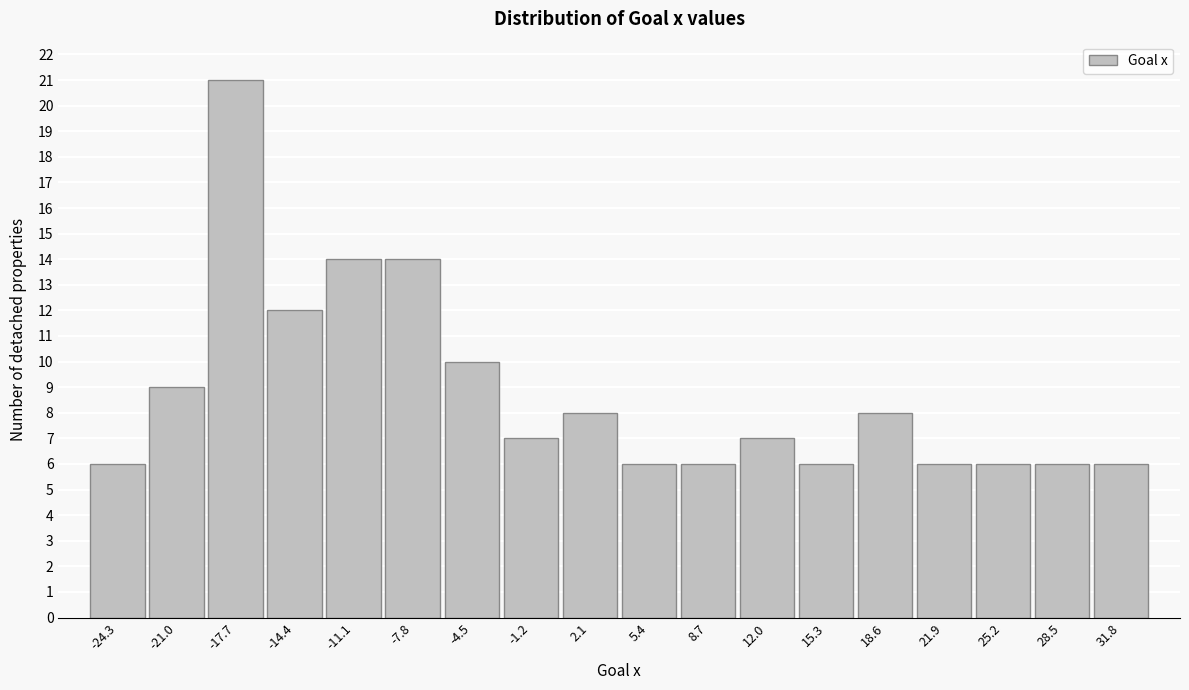

Reading left to right, transcribe this chart: for each bar, give the range it covers on the x-axis and its height. Neither the bar edges nor the heights are printed on the chart, so give them approximately, as read against the axes.

-26.0 to -22.5: 6
-22.5 to -19.5: 9
-19.5 to -16.0: 21
-16.0 to -13.0: 12
-13.0 to -9.5: 14
-9.5 to -6.0: 14
-6.0 to -3.0: 10
-3.0 to 0.5: 7
0.5 to 4.0: 8
4.0 to 7.0: 6
7.0 to 10.5: 6
10.5 to 13.5: 7
13.5 to 17.0: 6
17.0 to 20.5: 8
20.5 to 23.5: 6
23.5 to 27.0: 6
27.0 to 30.0: 6
30.0 to 33.5: 6